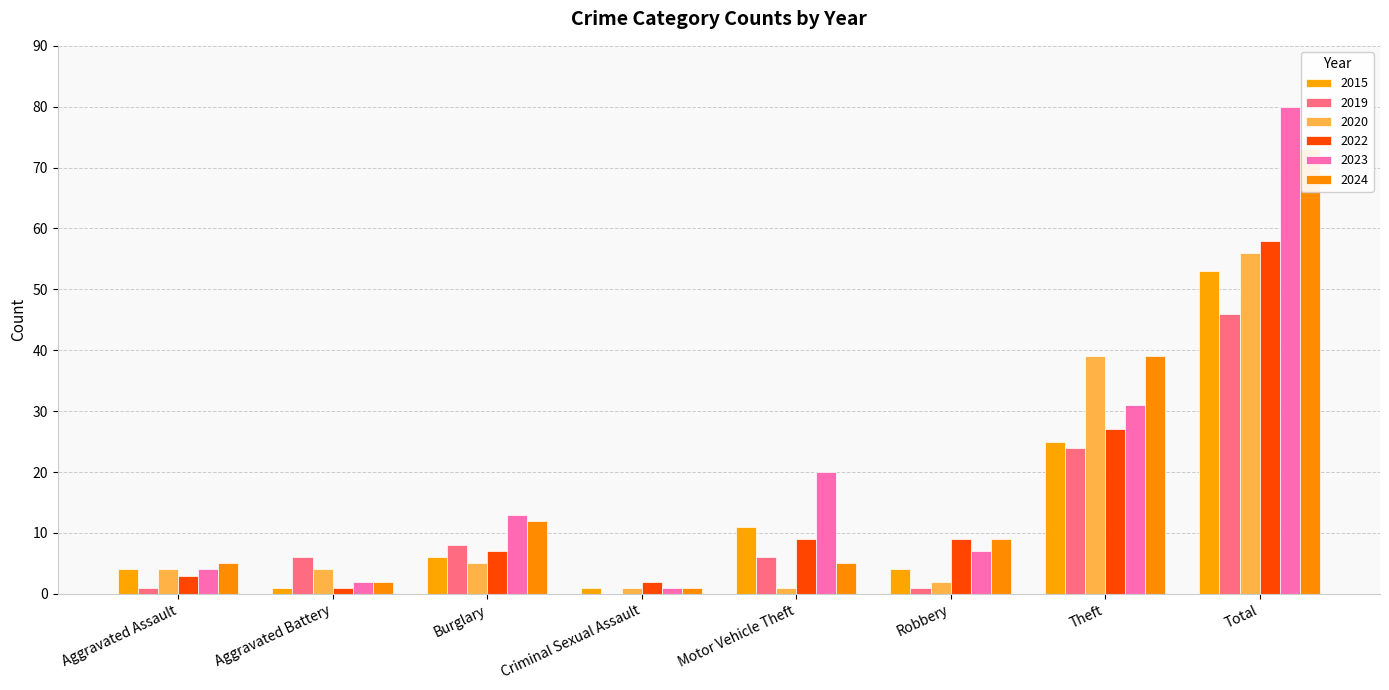

List the series in order of their peak value, lowest first.

2019, 2015, 2020, 2022, 2024, 2023